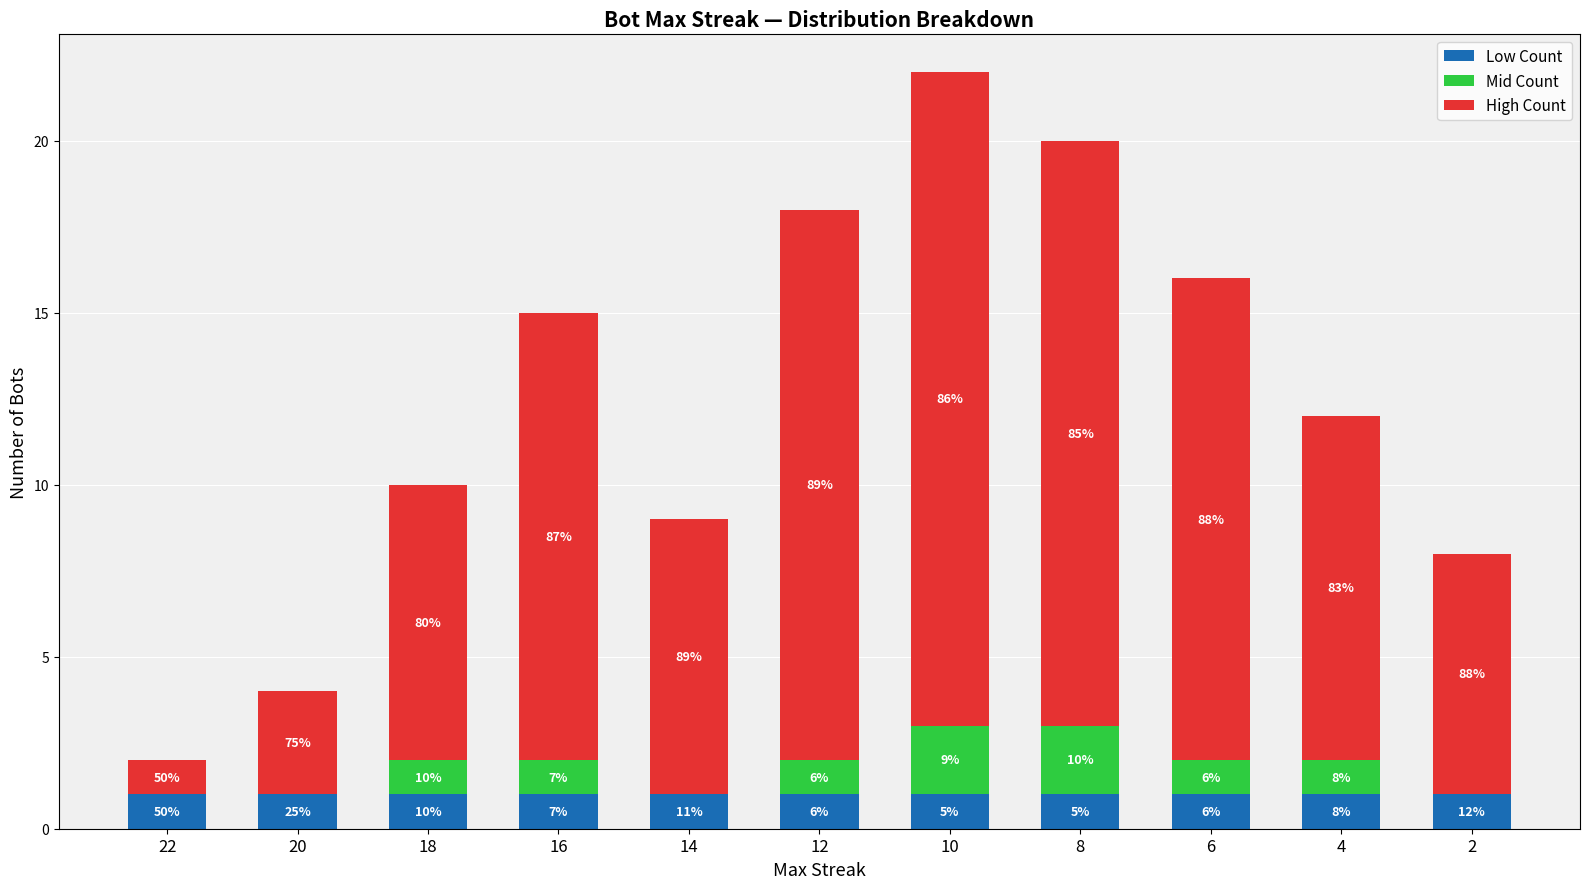

Are the bars horizontal?

No